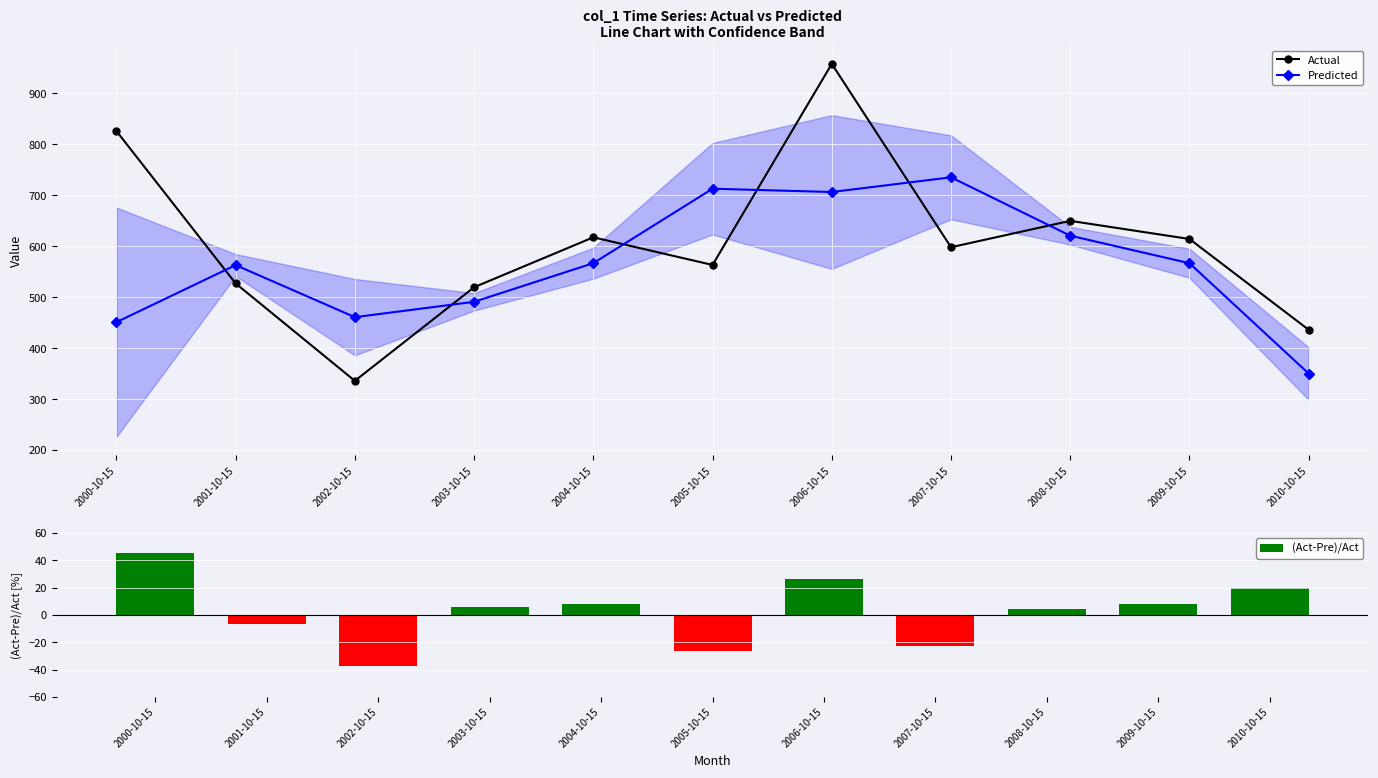

What is the maximum value for Predicted?

735.4